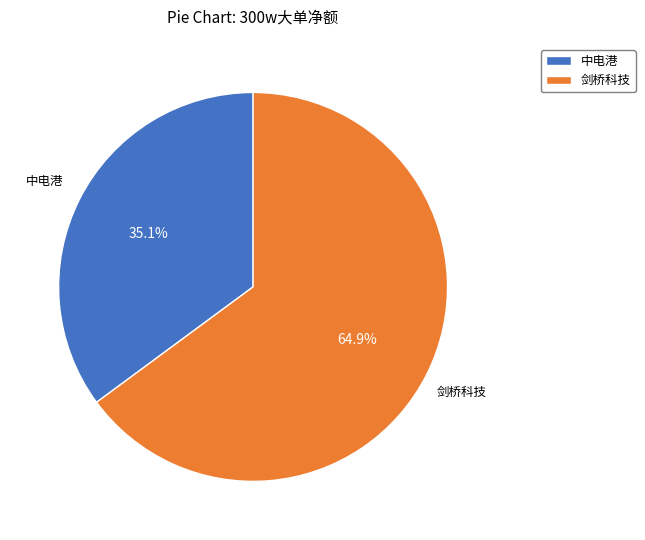

Which category has the biggest portion of the pie?

剑桥科技